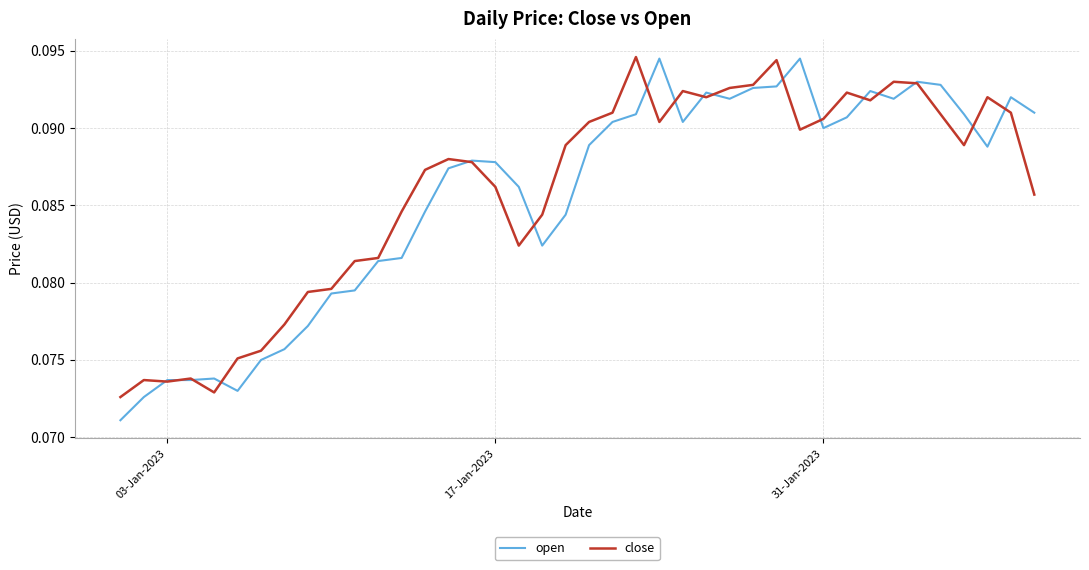

Which series has the largest range (max minus min)?

open